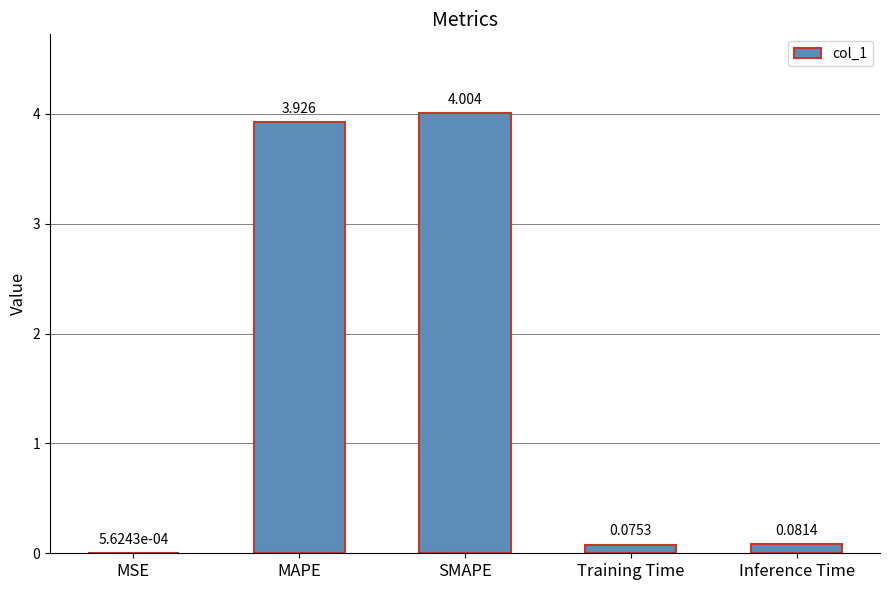

Are the bars grouped side by side (vs. stacked)?

No